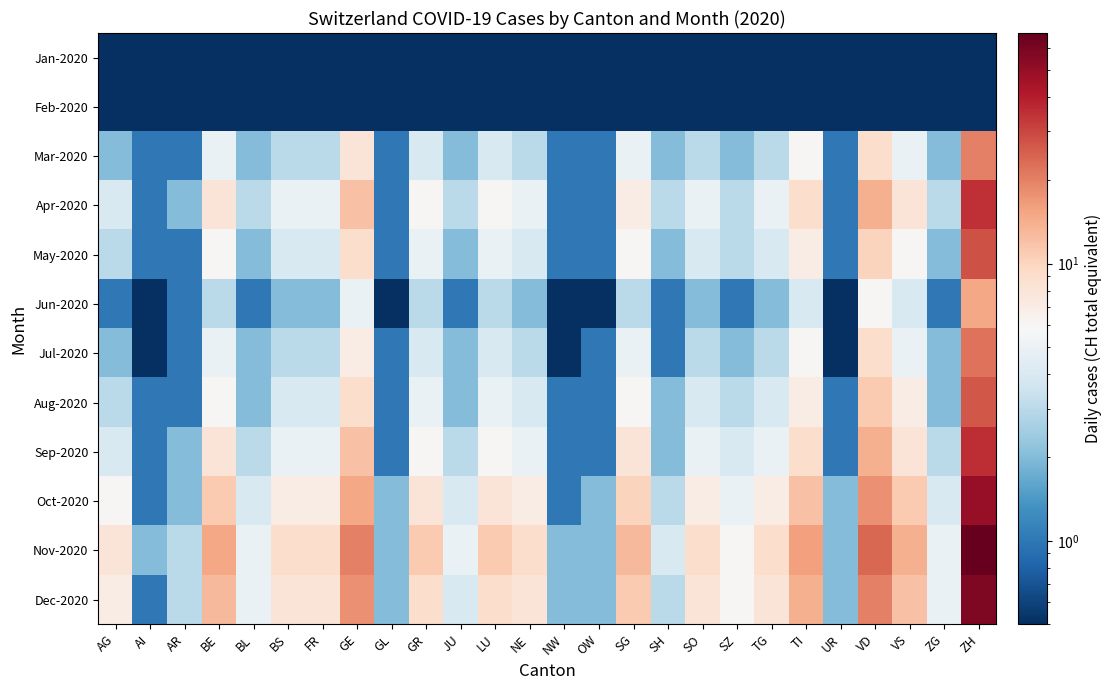

What is the spread (max minus min) of values at TI?

15.9